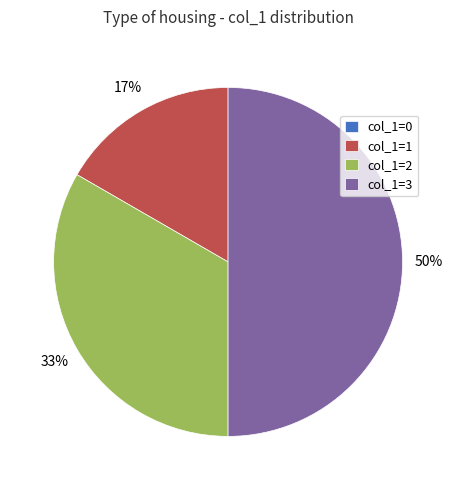

To the nearest percent, what portion does col_1=3 represent?

50%